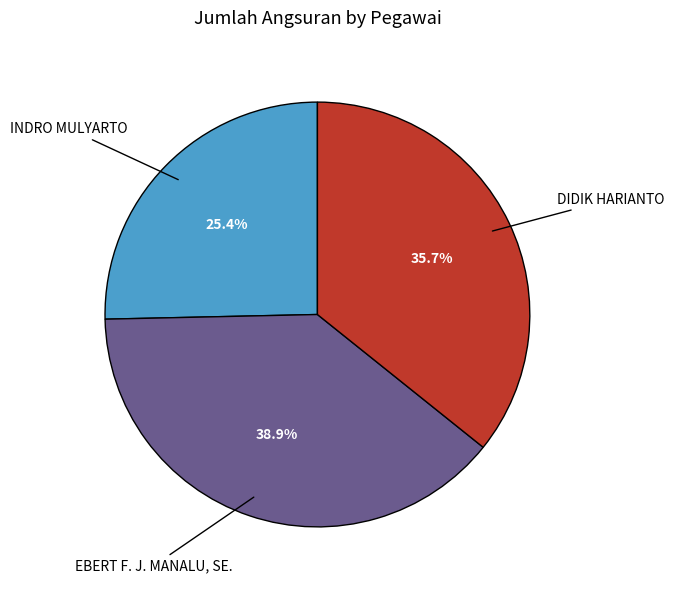

To the nearest percent, what percentage of the pie is DIDIK HARIANTO?

36%